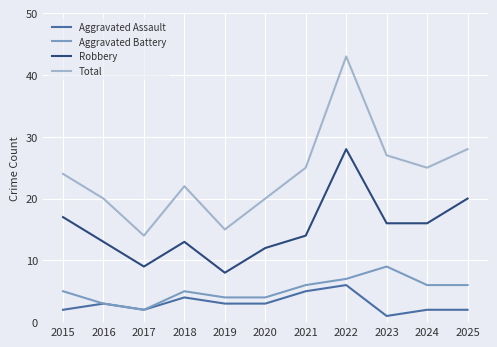

At which category does Total reach its first local valley?

2017